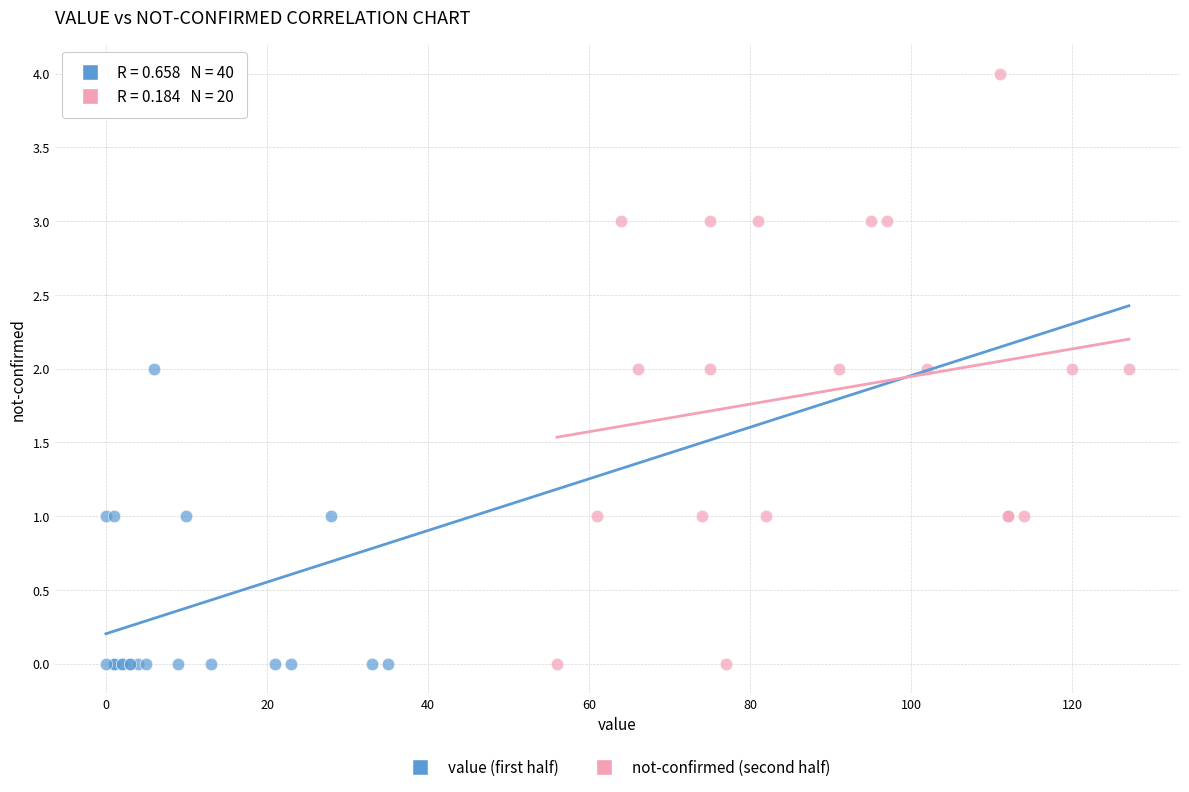

Which series has the largest Y range (max minus min)?

not-confirmed (second half)